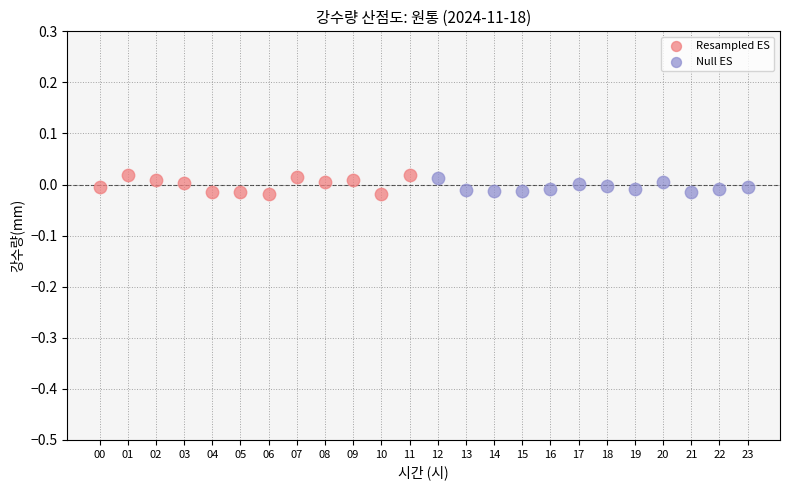

What are all the series names shown in the legend?

Resampled ES, Null ES